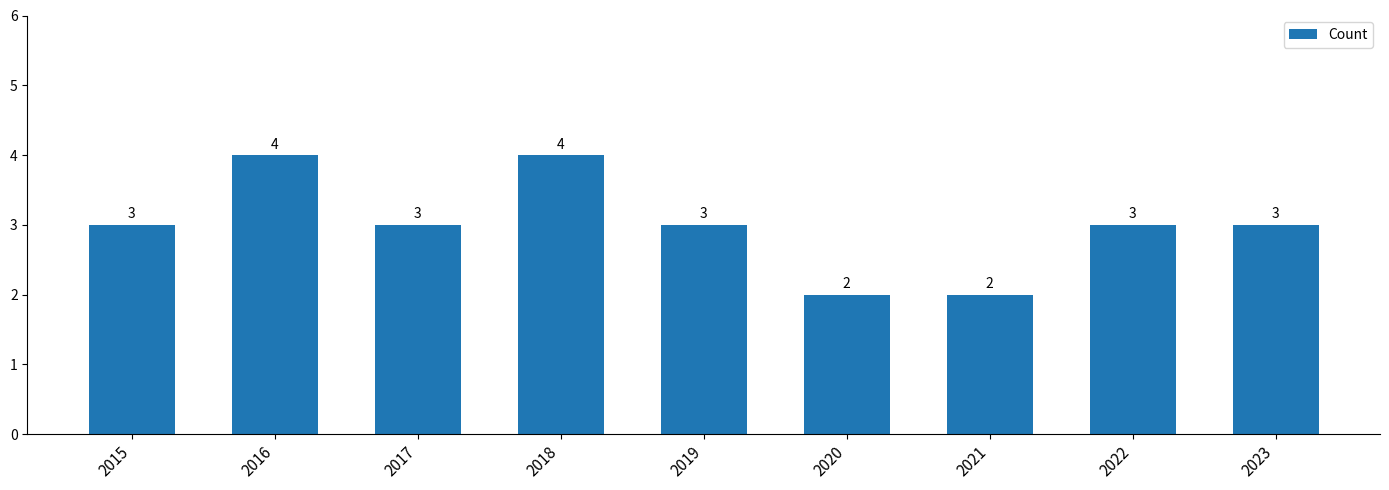

What is the greatest value displayed?

4